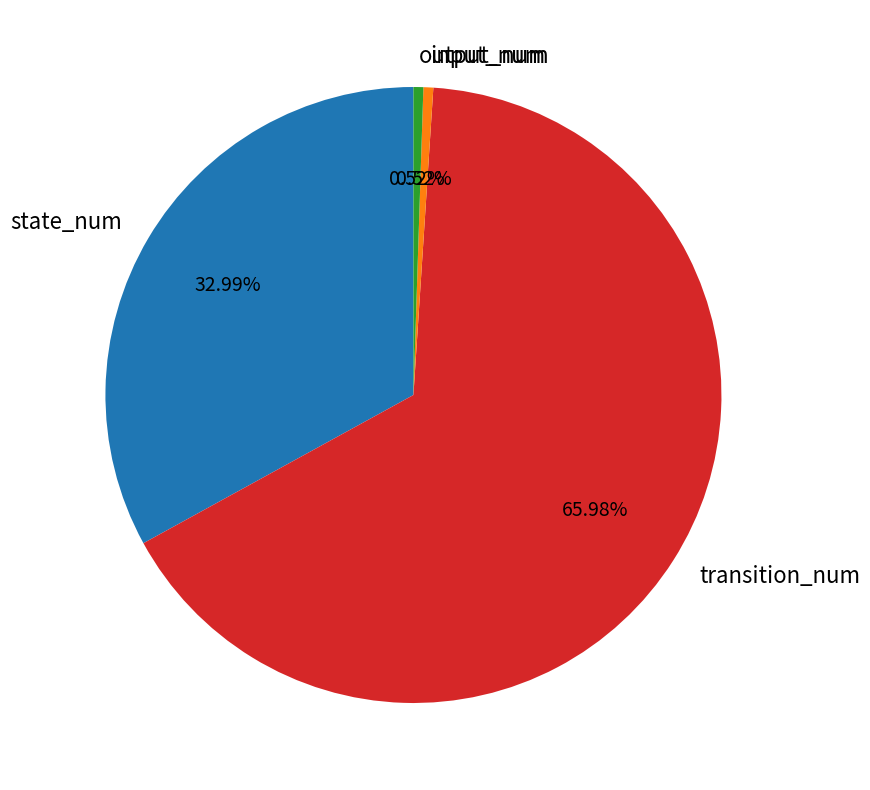

To the nearest percent, what percentage of the pie is output_num?

1%